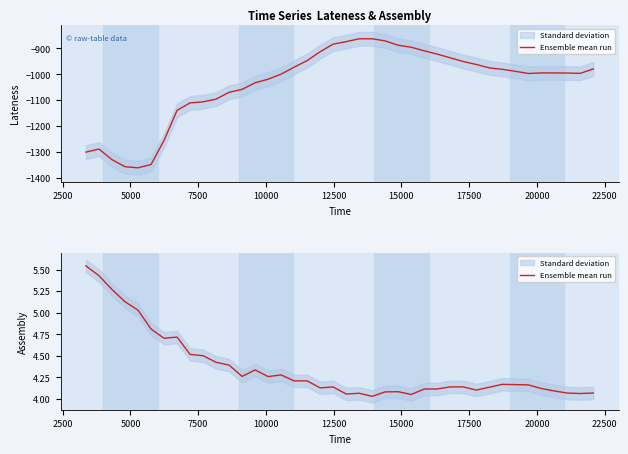

What is the average value?

4.4